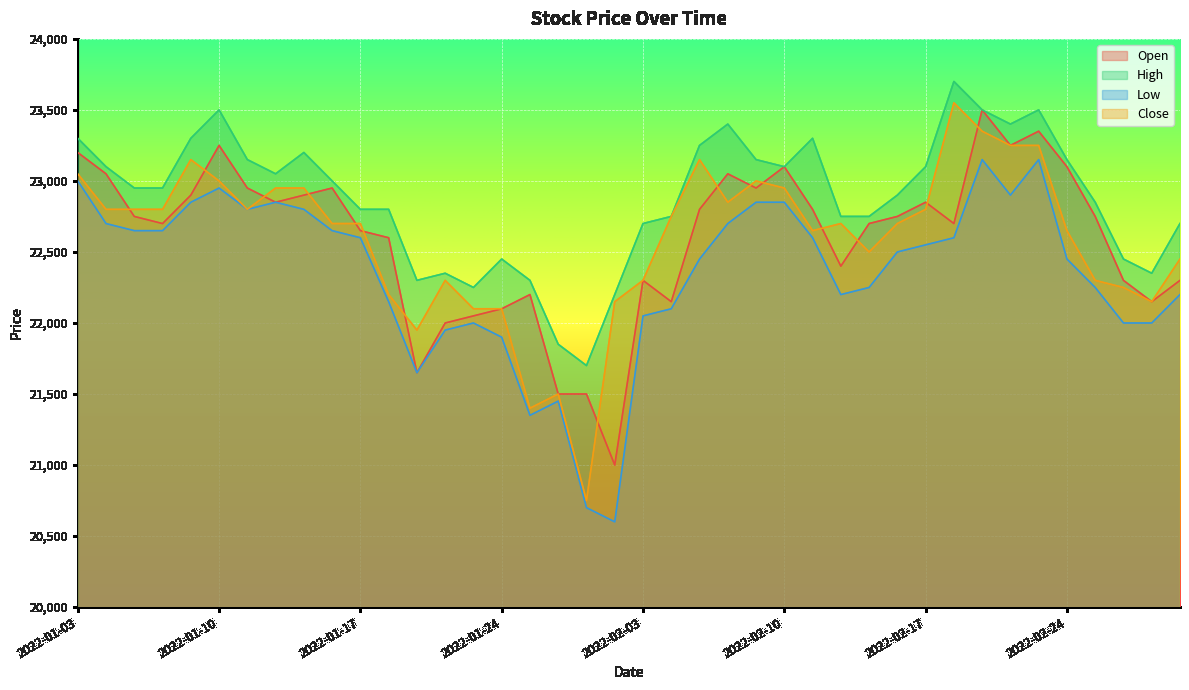

List the labels in order of Low value, largest first.

2022-02-21, 2022-02-23, 2022-01-03, 2022-01-10, 2022-02-22, 2022-01-07, 2022-01-12, 2022-02-09, 2022-02-10, 2022-01-11, 2022-01-13, 2022-01-04, 2022-02-08, 2022-01-05, 2022-01-06, 2022-01-14, 2022-01-17, 2022-02-11, 2022-02-18, 2022-02-17, 2022-02-16, 2022-02-07, 2022-02-24, 2022-02-15, 2022-02-25, 2022-02-14, 2022-03-03, 2022-01-18, 2022-02-04, 2022-02-03, 2022-01-21, 2022-02-28, 2022-03-02, 2022-01-20, 2022-01-24, 2022-01-19, 2022-01-26, 2022-01-25, 2022-01-27, 2022-01-28